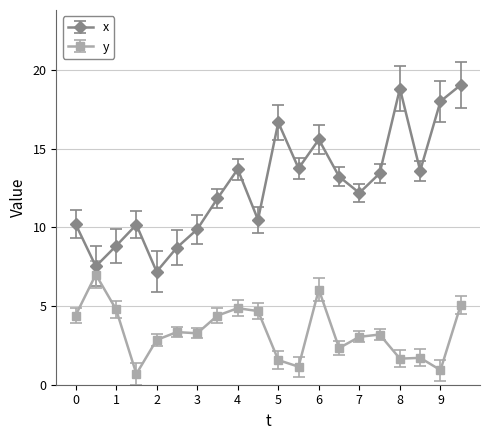

How many series are shown in this chart?

2